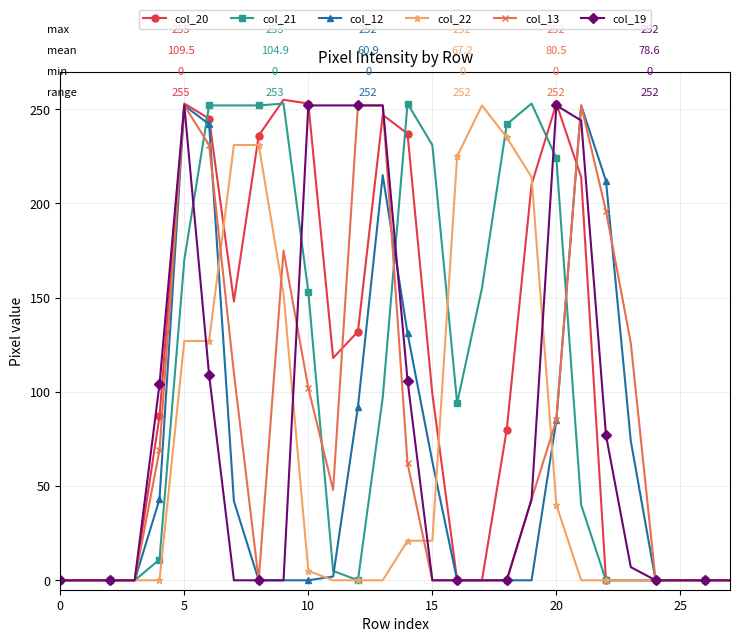

How many data points does each series have?

28